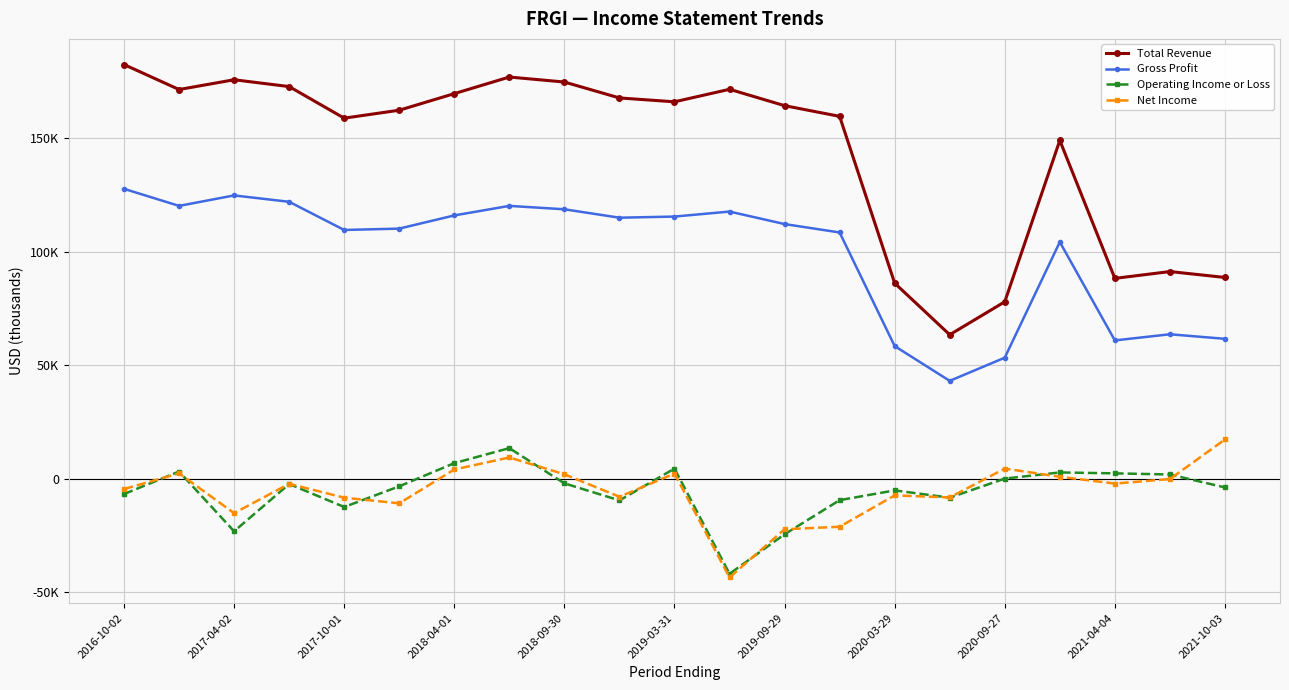

Which series has the largest range (max minus min)?

Total Revenue